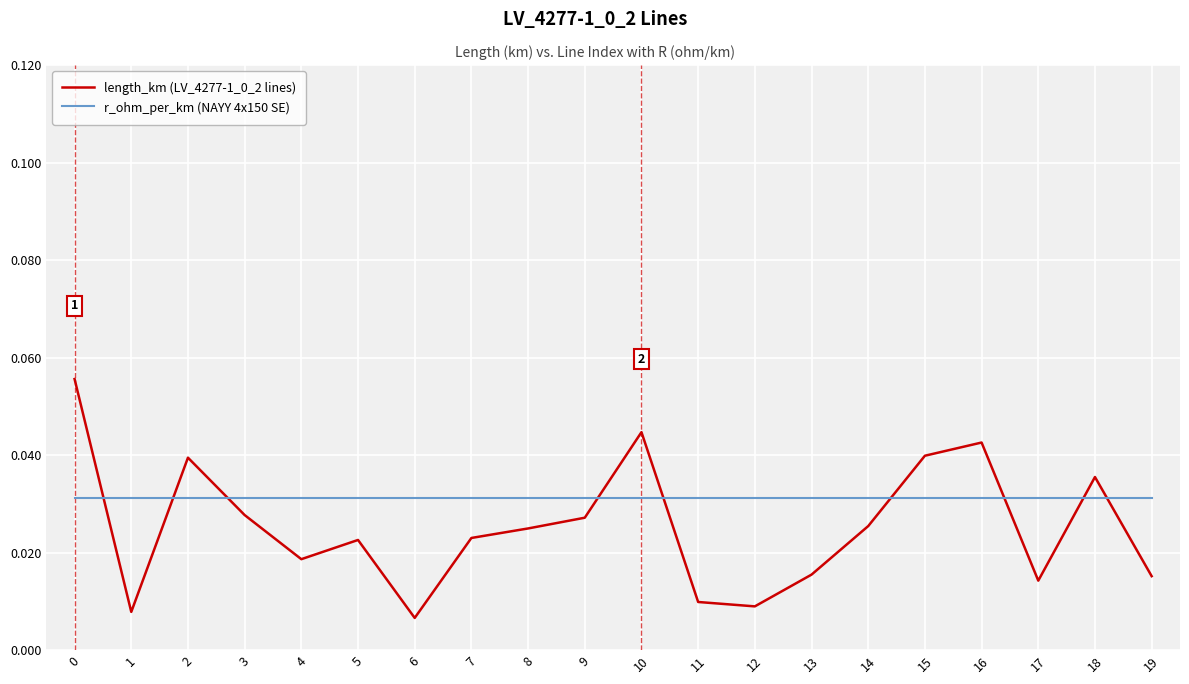

Is the value of r_ohm_per_km (NAYY 4x150 SE) at 0 greater than the value of length_km (LV_4277-1_0_2 lines) at 17?

Yes